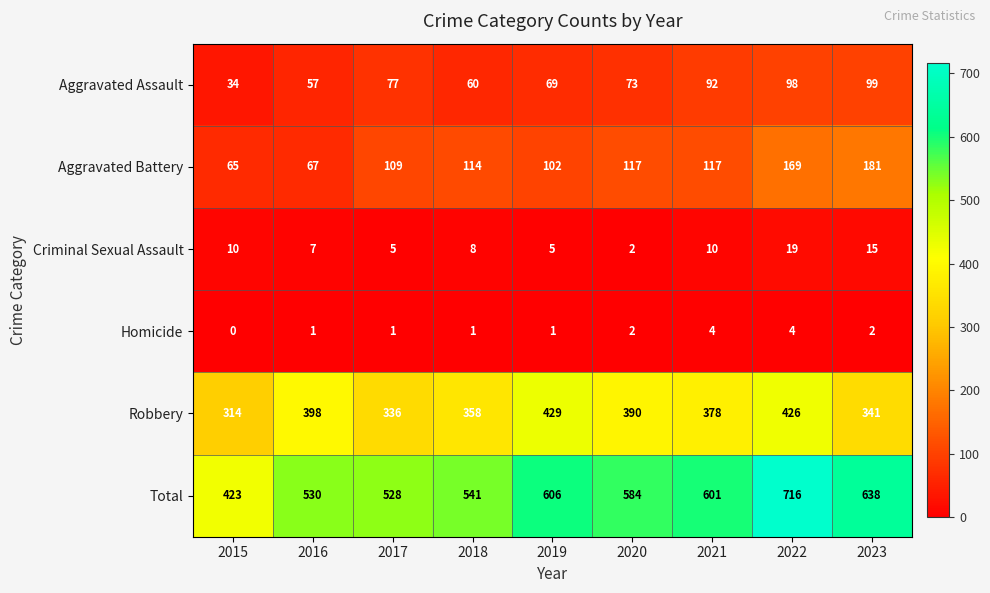

List the series in order of their peak value, lowest first.

Homicide, Criminal Sexual Assault, Aggravated Assault, Aggravated Battery, Robbery, Total